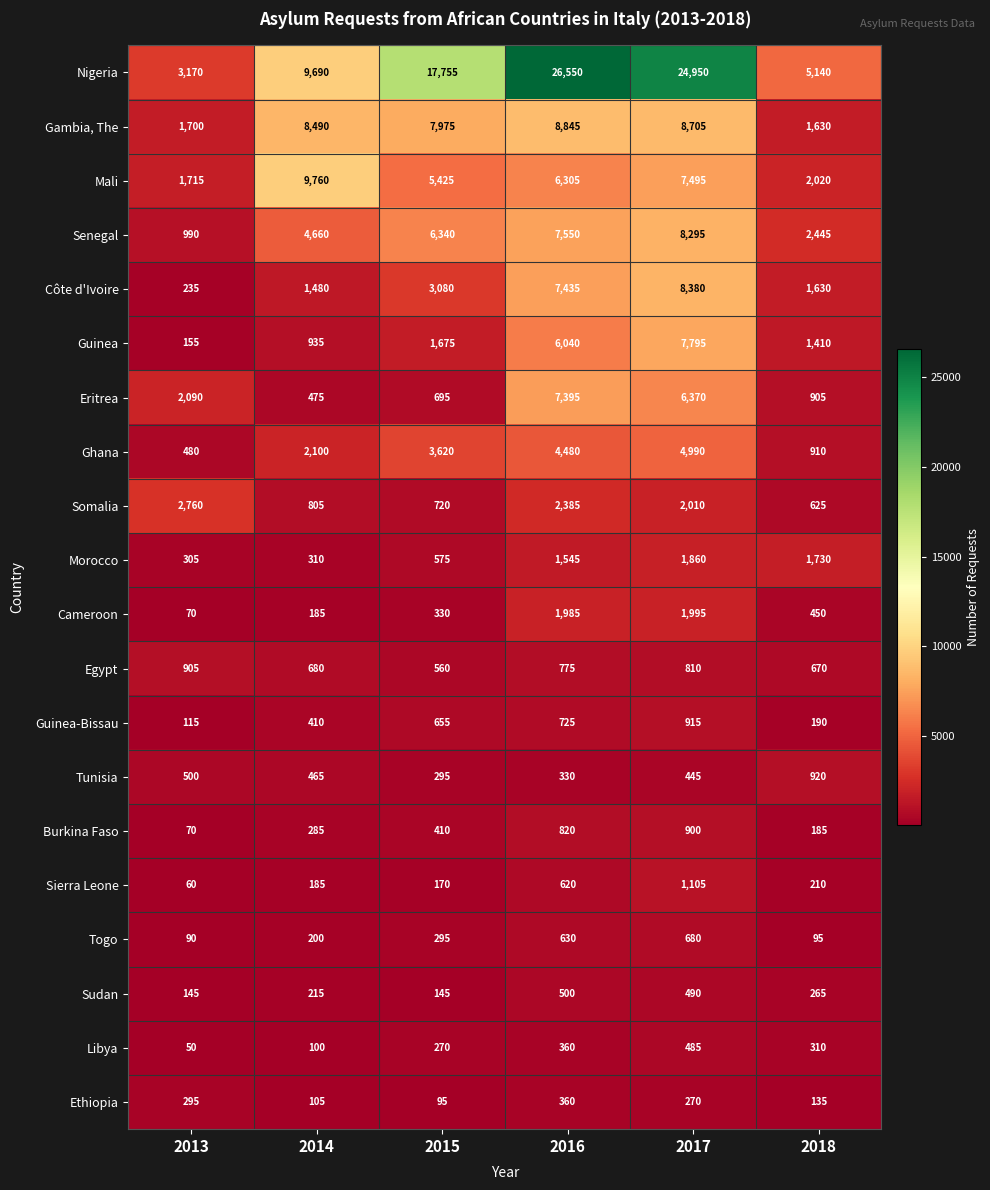

The value of Somalia at 2014 is 805. True or false?

True